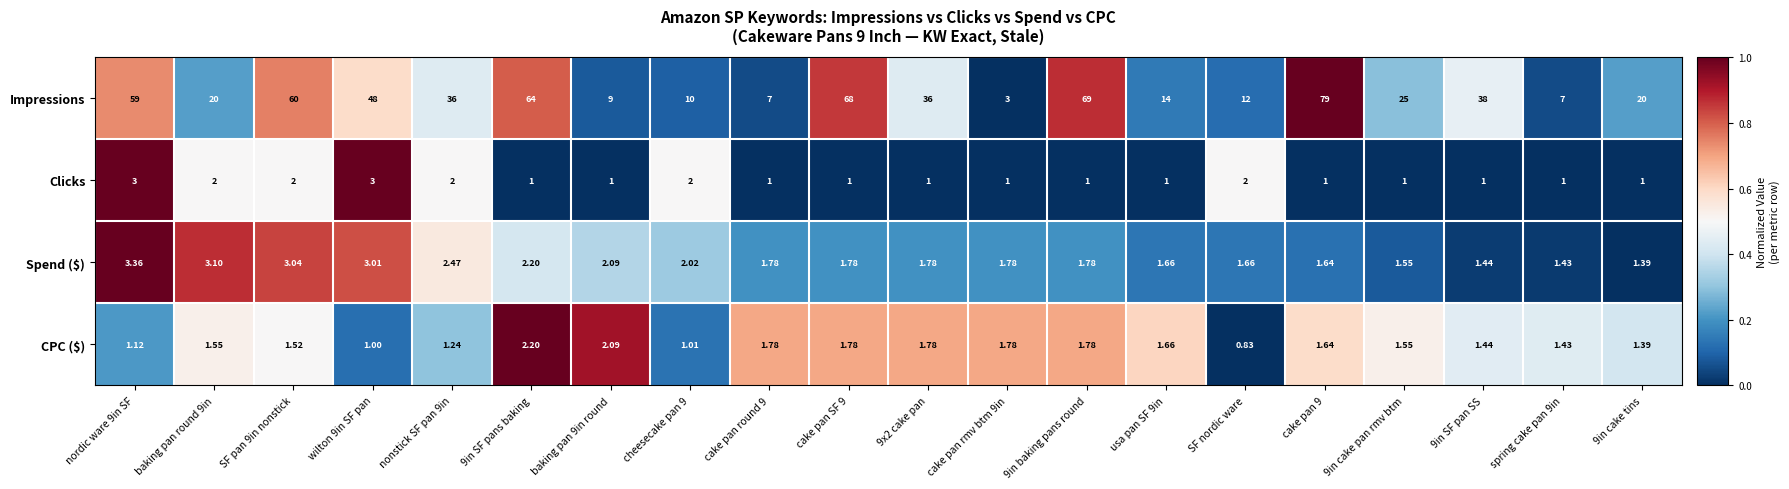

Which label corresponds to the smallest value in the chart?

SF nordic ware